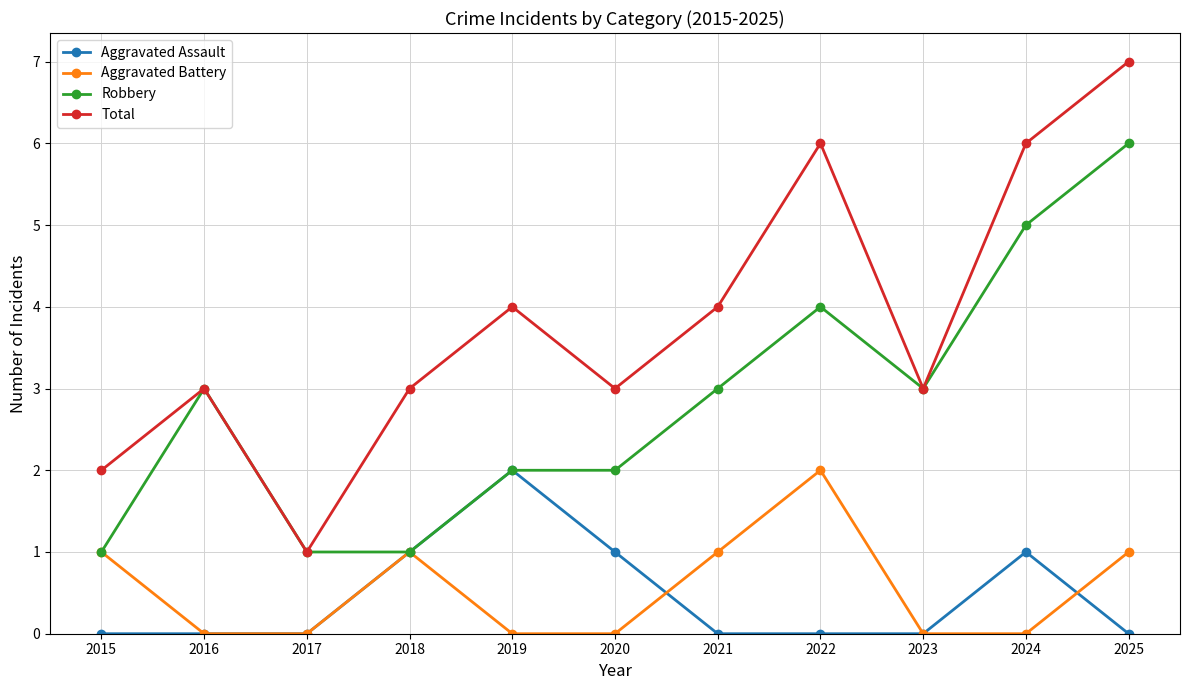

What is the spread (max minus min) of values at 2021?

4